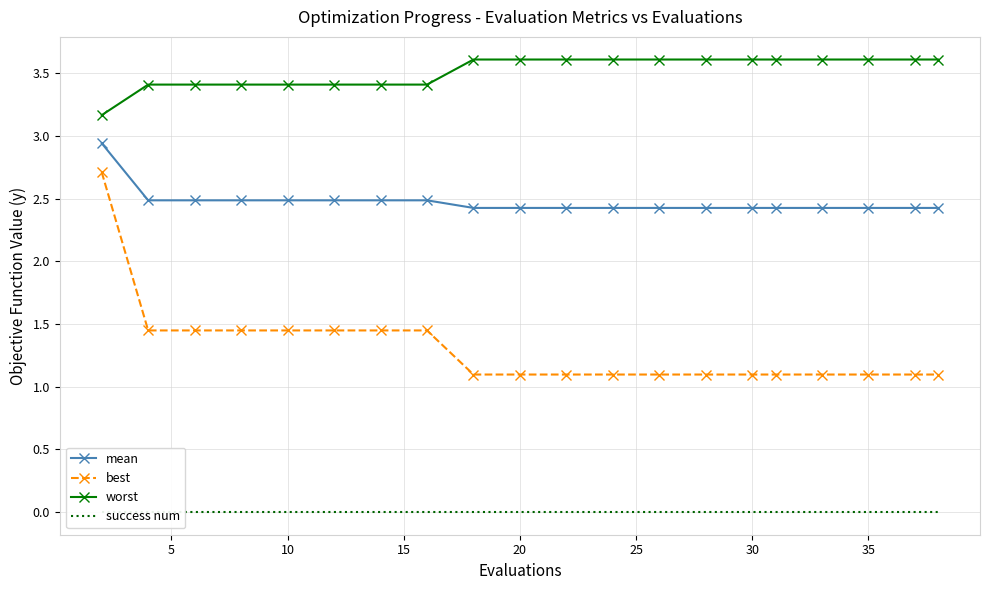

How many mean values are between 2 and 3?

20